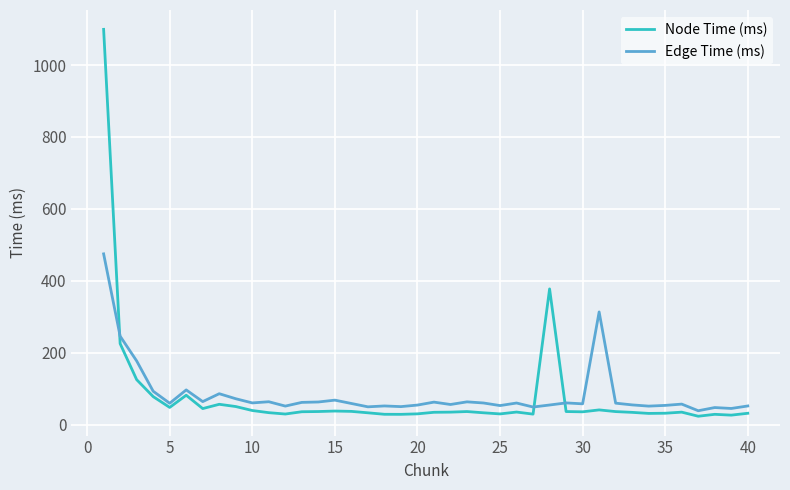

List the series in order of their peak value, highest first.

Node Time (ms), Edge Time (ms)